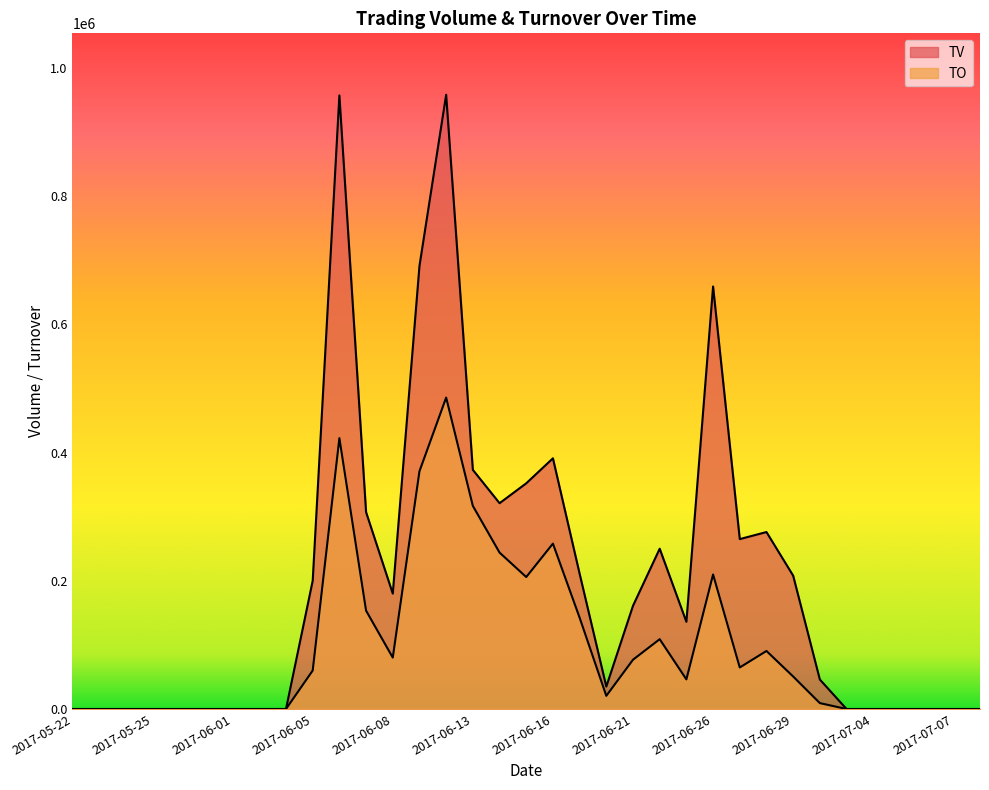

How many values in TV are above zero?

20